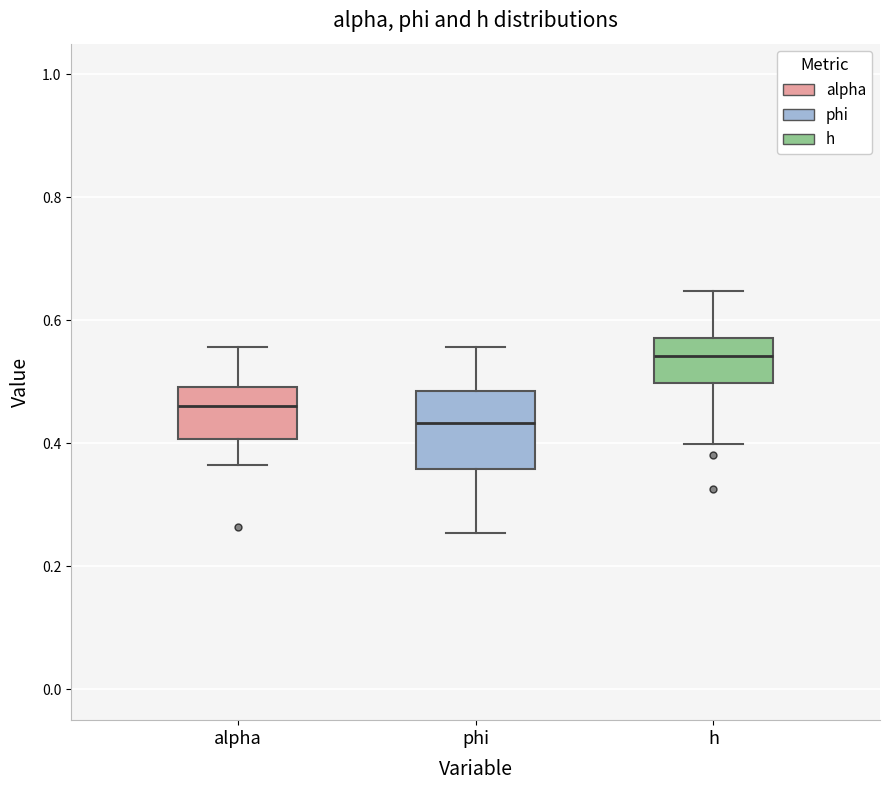

Reading left to right, transcribe this box plot: for each box, give where its median line is, the range the box spans, and where its two whiskers end, as read against the y-axis. The values are not printed on the chart, so give them approximately, as read against the axis.

alpha: median 0.46, box 0.40 to 0.50, whiskers 0.36 to 0.56
phi: median 0.44, box 0.36 to 0.48, whiskers 0.26 to 0.56
h: median 0.54, box 0.50 to 0.58, whiskers 0.40 to 0.64